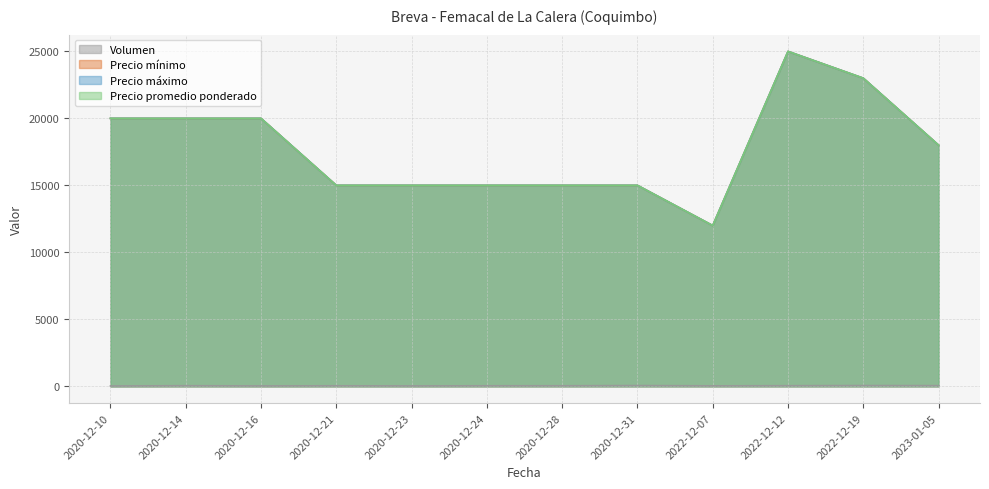

Which category has the highest value across all series?

2022-12-12